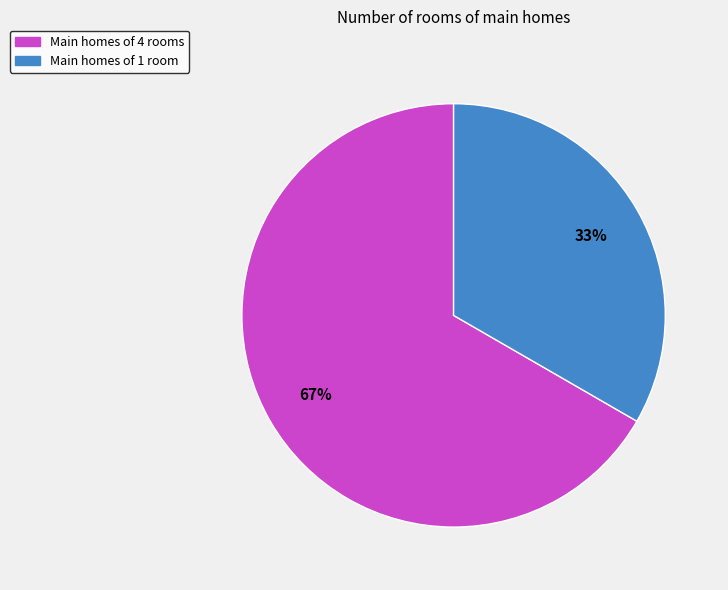

To the nearest percent, what percentage of the pie is Main homes of 4 rooms?

67%